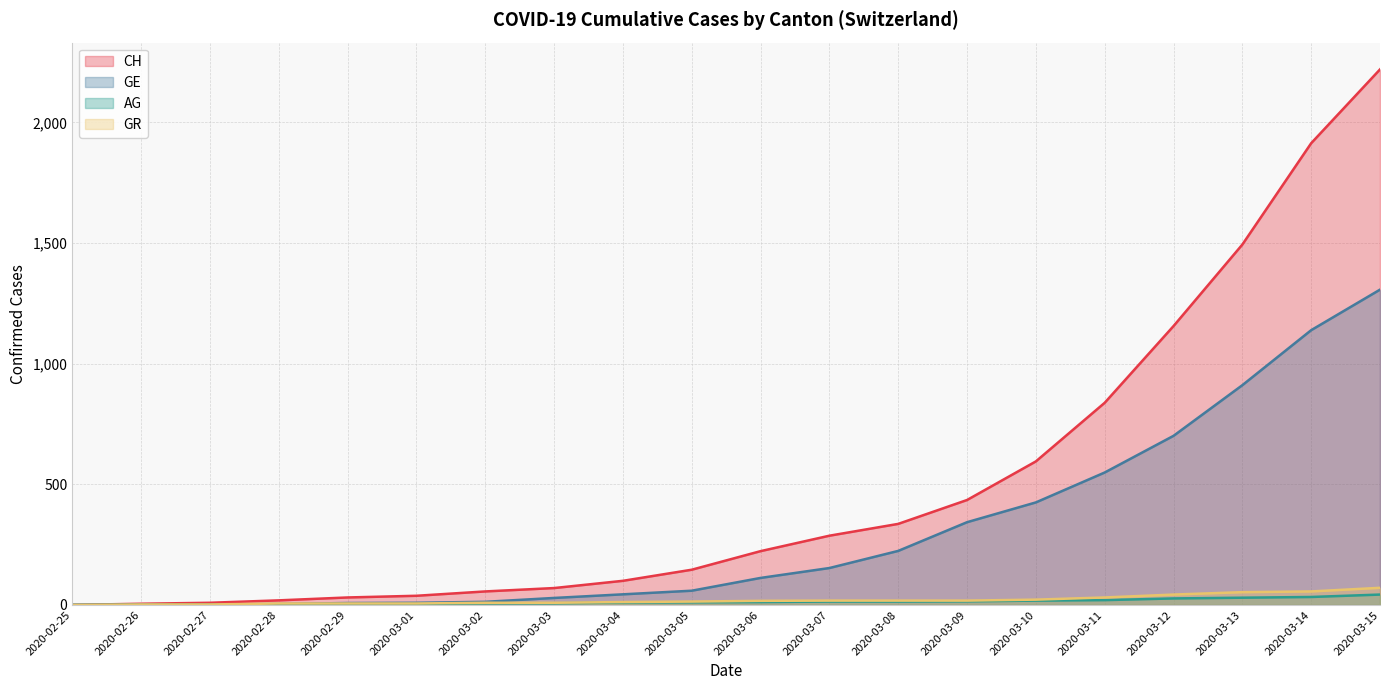

Which series has the largest total across all categories?

CH